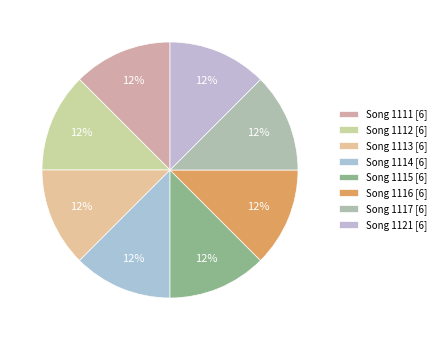

Rank the categories by value from lowest to highest.

1116, 1117, 1121, 1111, 1112, 1113, 1114, 1115